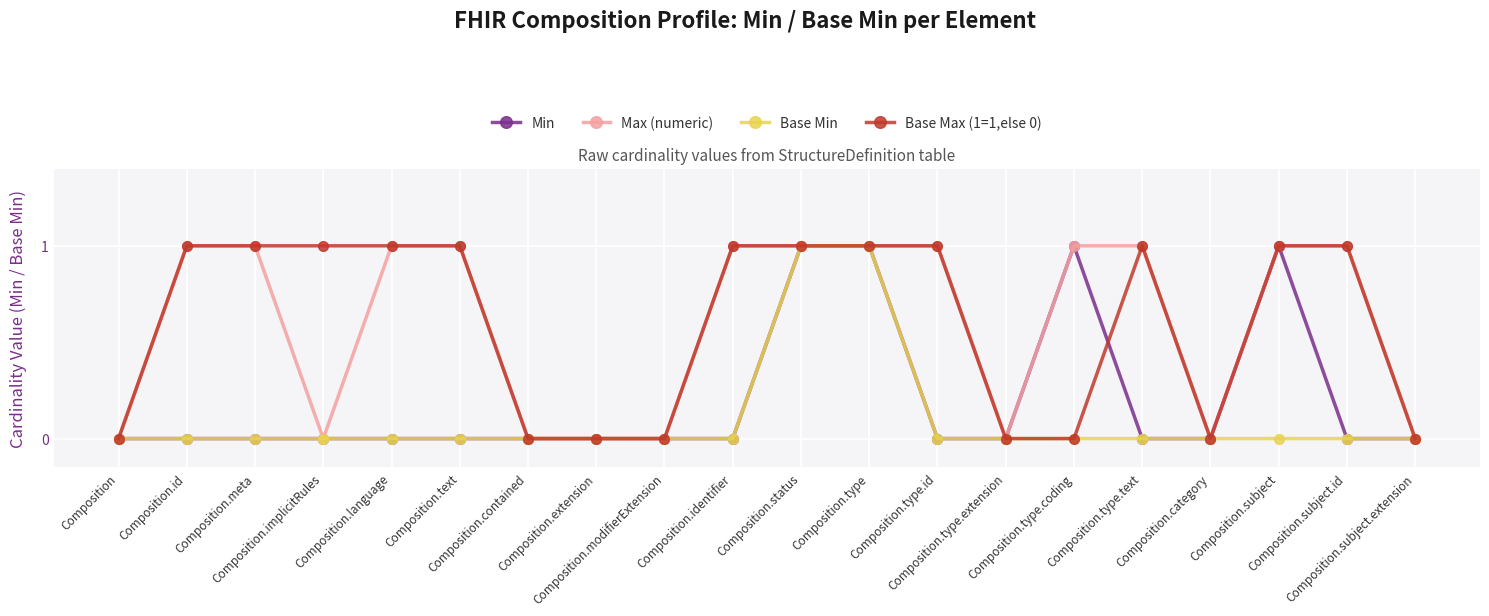

True or false: Min has more than 1 interior local peaks.

True